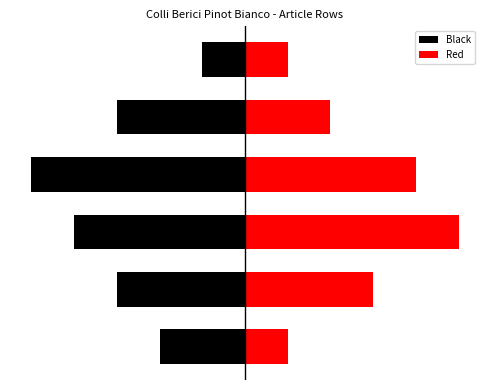

Is it true that Black equals -7.5 at 1?

False